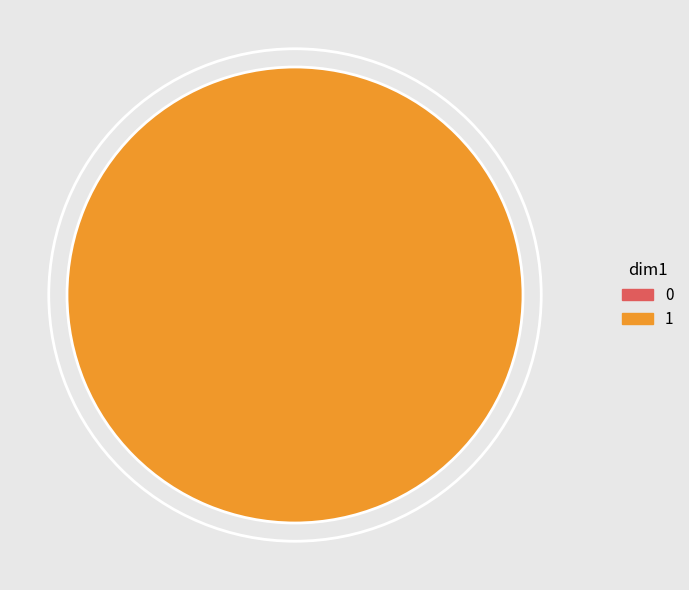

To the nearest percent, what percentage of the pie is 1?

100%